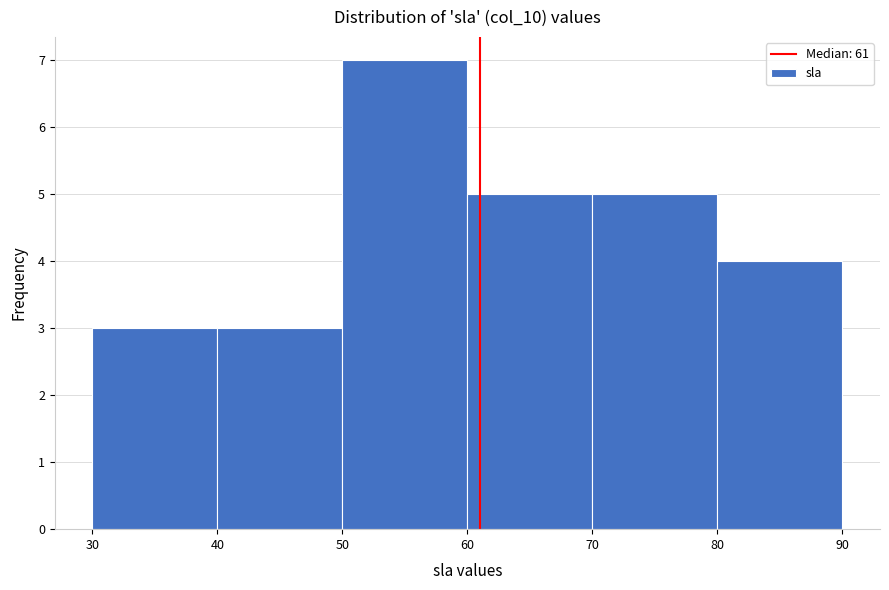

Over which range of the x-axis is the bar tallest?

50 to 60